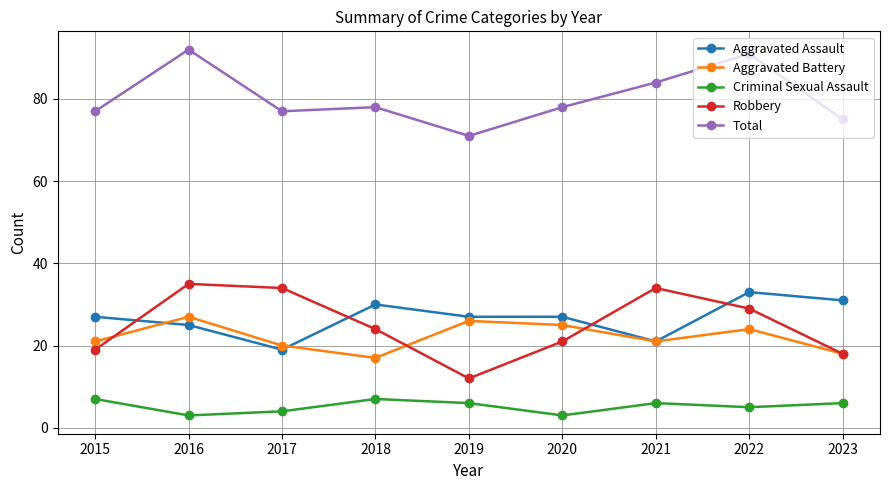

True or false: Total has more than 2 points higher than both neighbors.

True